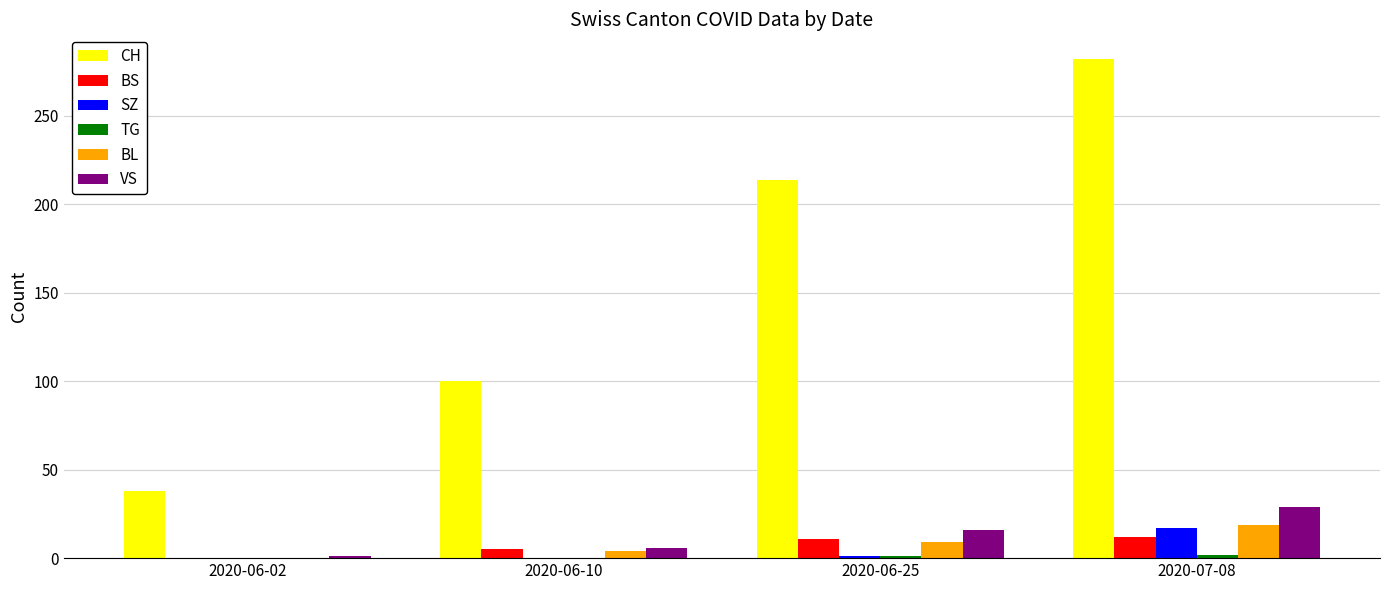

Which series has the largest total across all categories?

CH